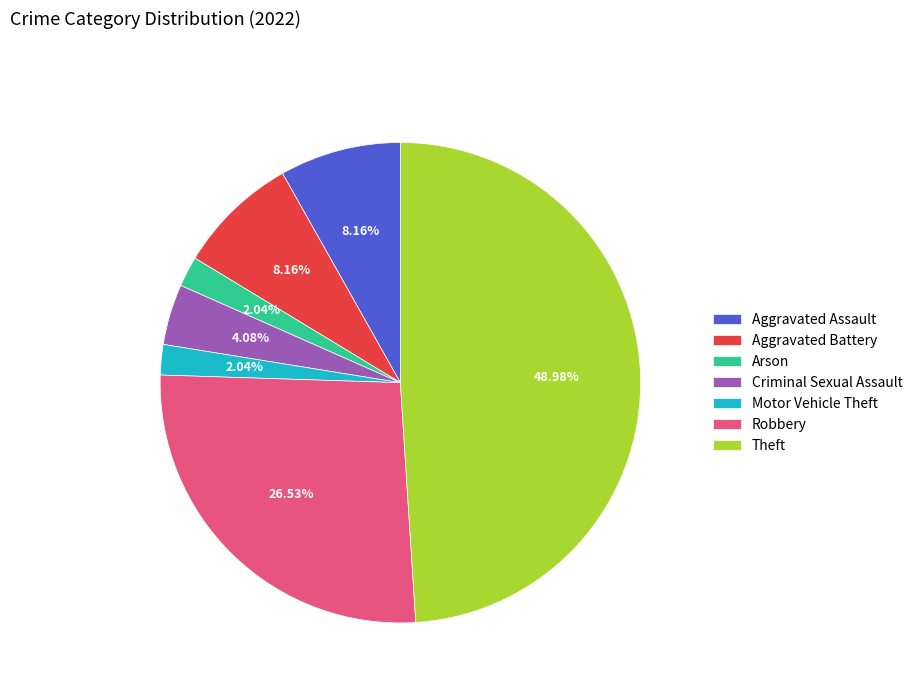

Is there a majority slice in this chart?

No